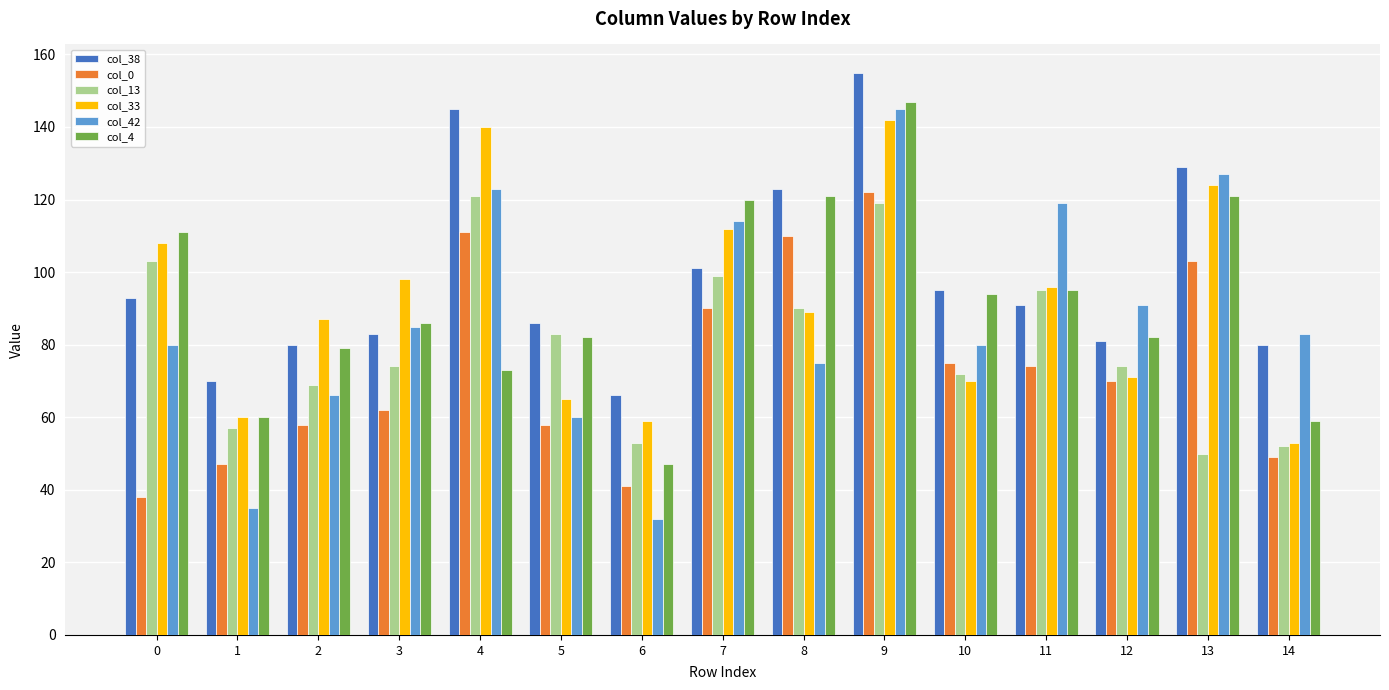

What is the difference between the second highest and minimum values in the col_42 series?

95